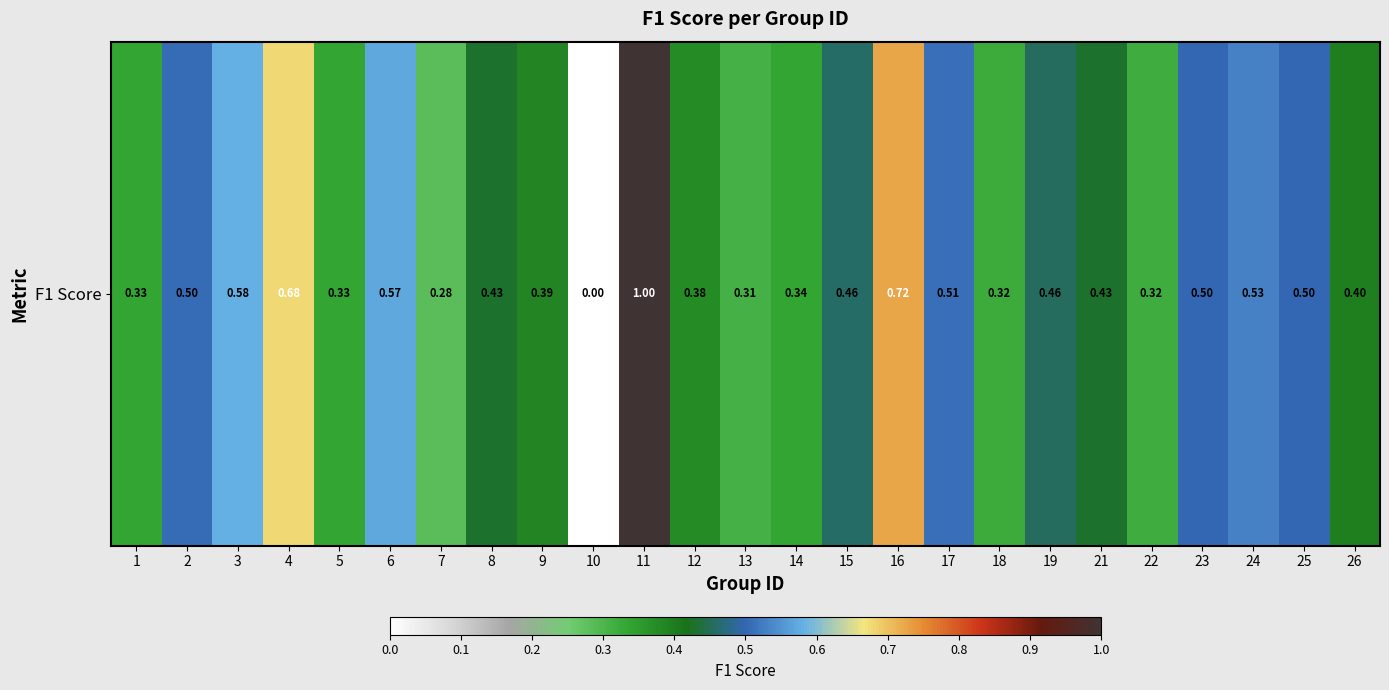

Where is the data nearest to the value 0?

10